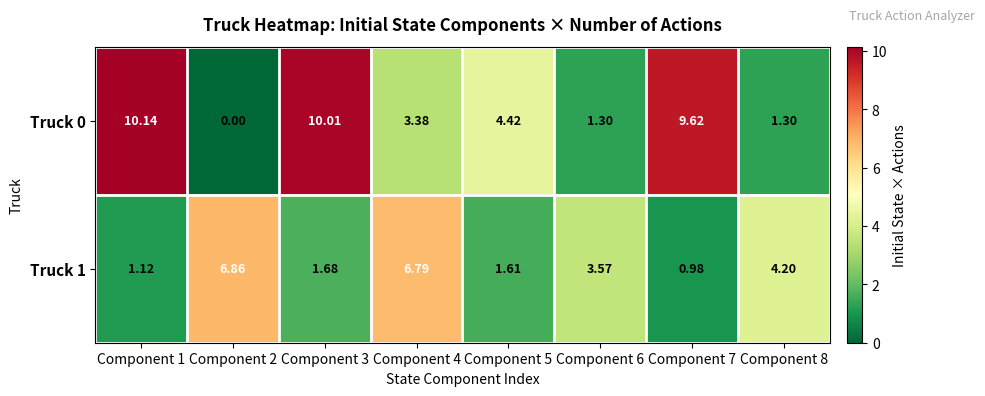

Rank the series by their maximum value, from lowest to highest.

Truck 1, Truck 0